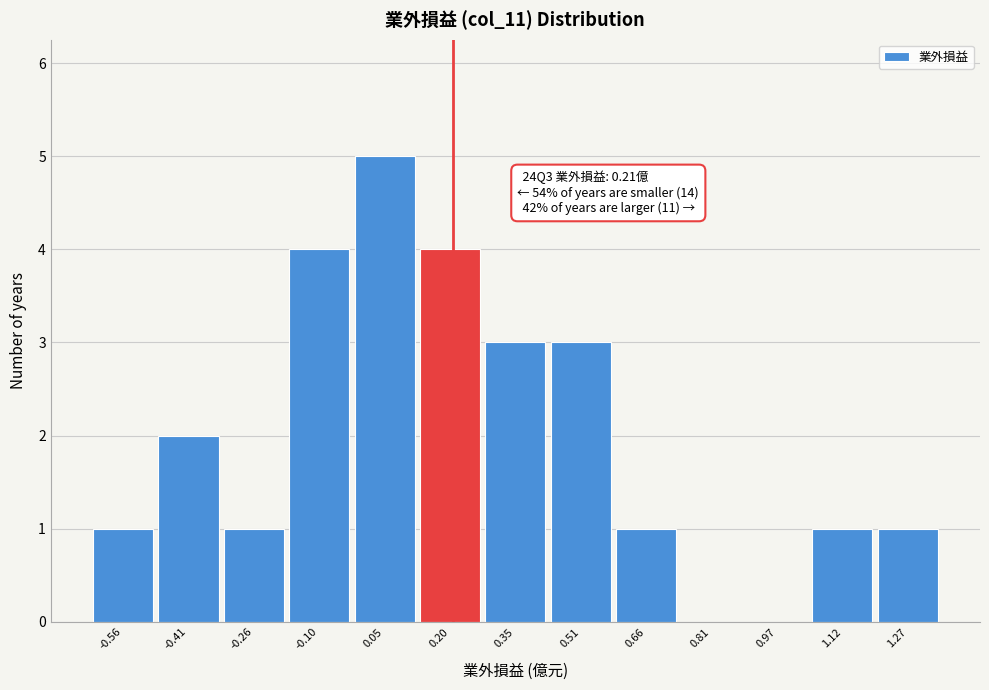

Which range on the x-axis has the tallest bar?

-0.02 to 0.12